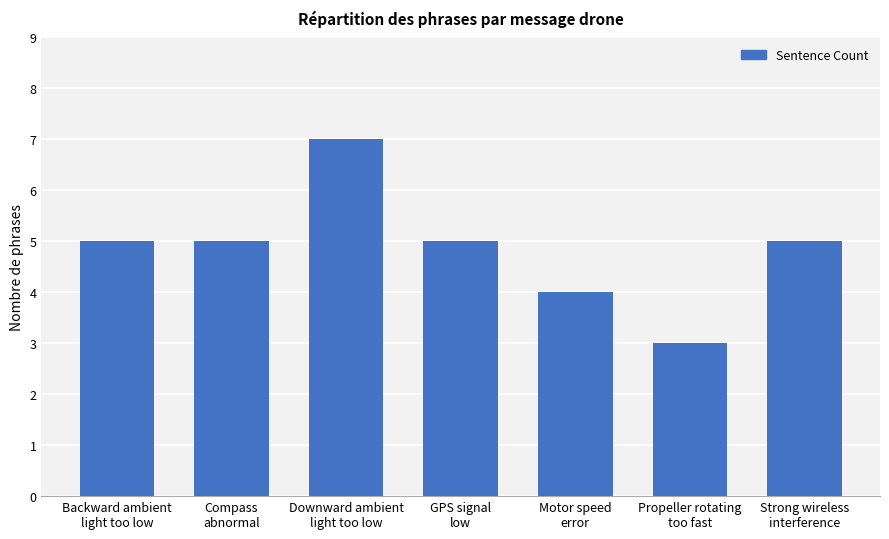

Reading left to right, extract all data points from this chart.

Backward ambient
light too low=5	Compass
abnormal=5	Downward ambient
light too low=7	GPS signal
low=5	Motor speed
error=4	Propeller rotating
too fast=3	Strong wireless
interference=5